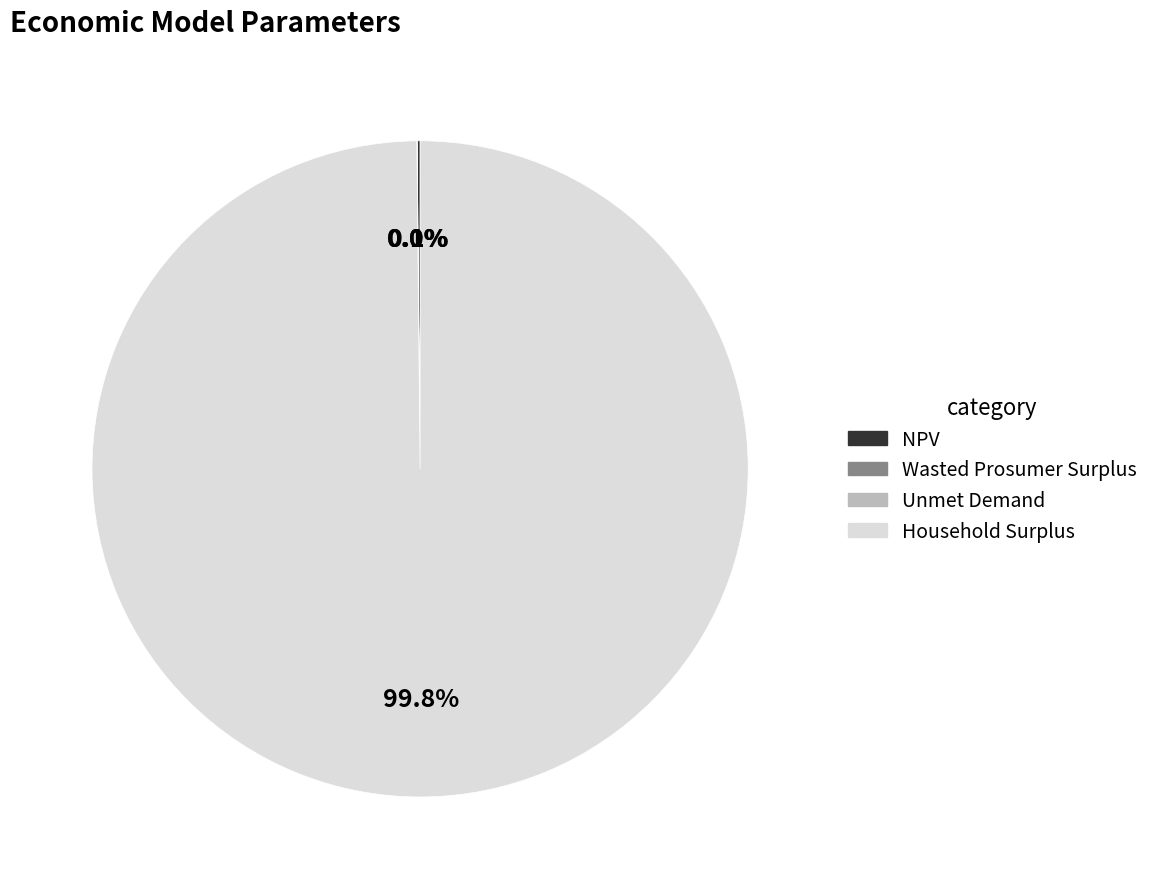

Is there any slice that represents more than half of the pie?

Yes